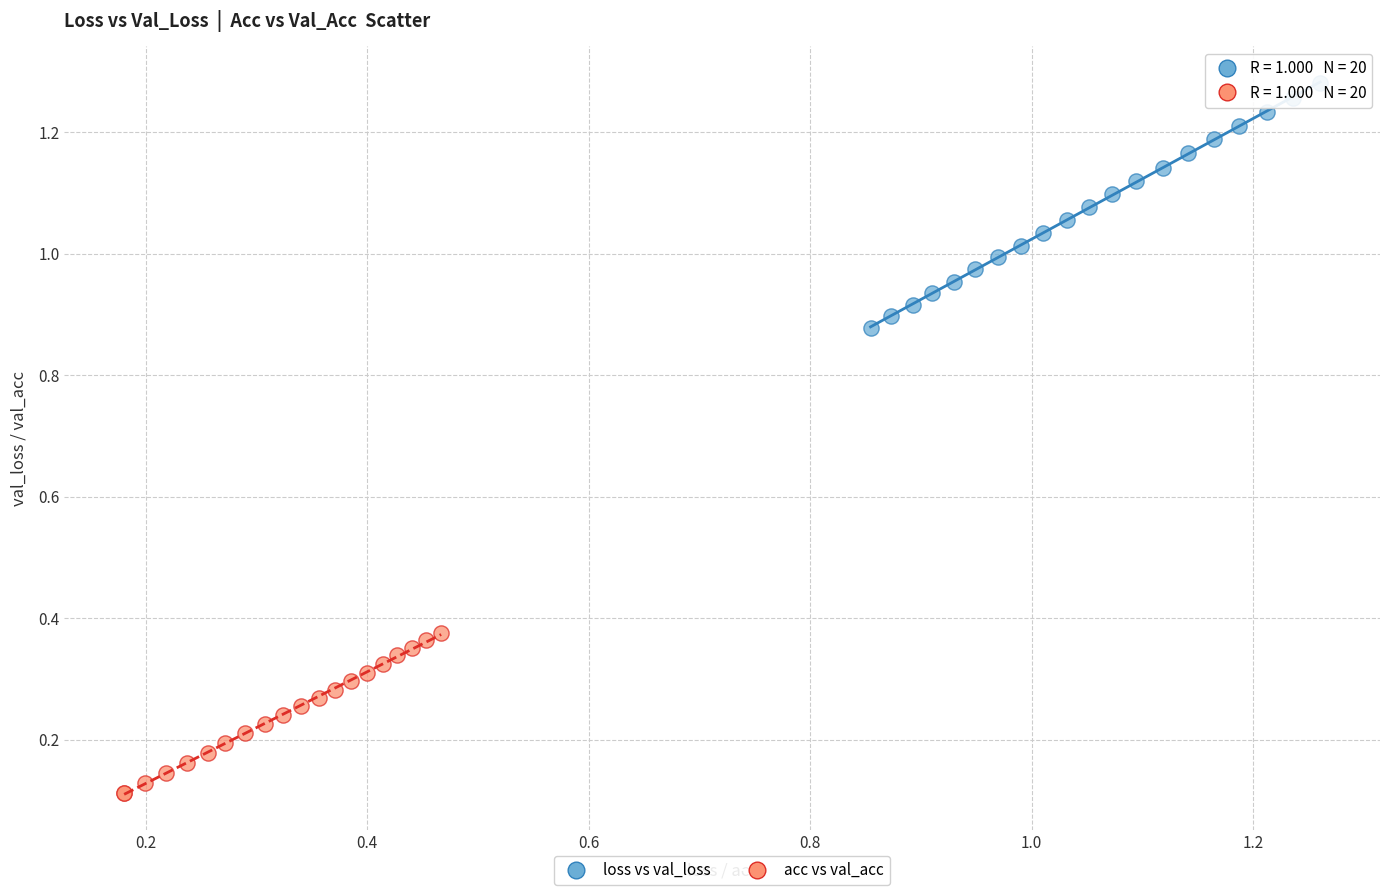

Which series has the largest Y range (max minus min)?

loss vs val_loss